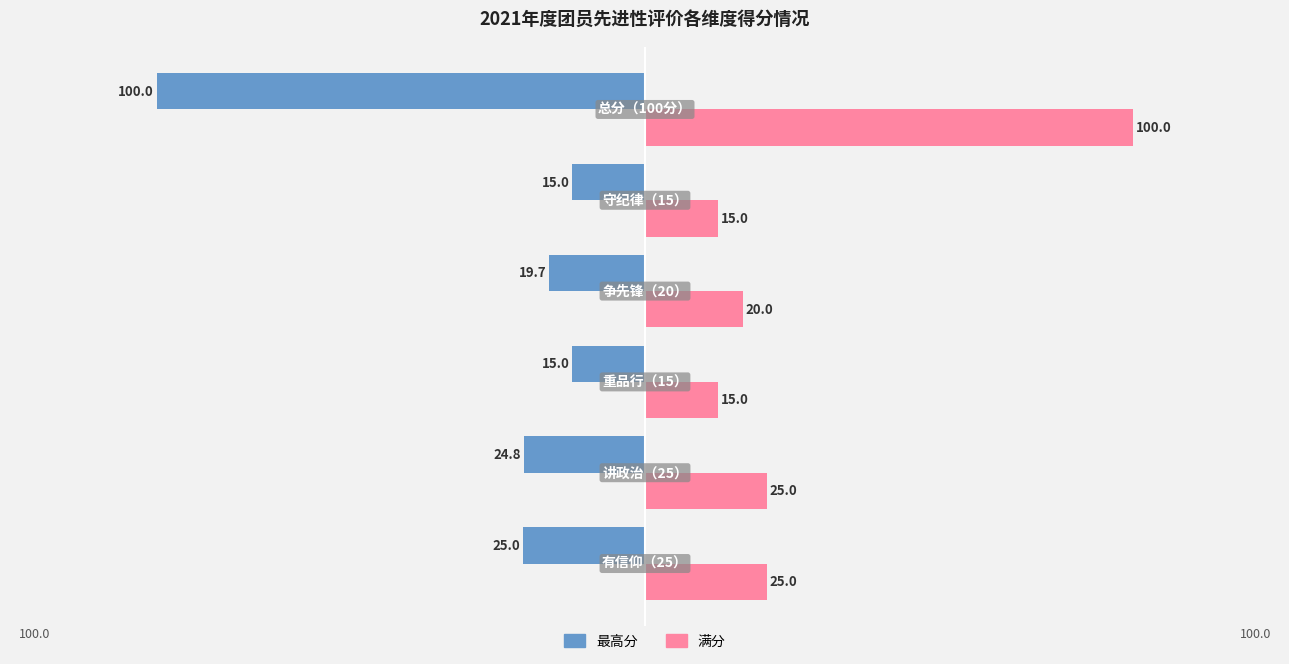

What is the sum of all 满分 values?

200.0